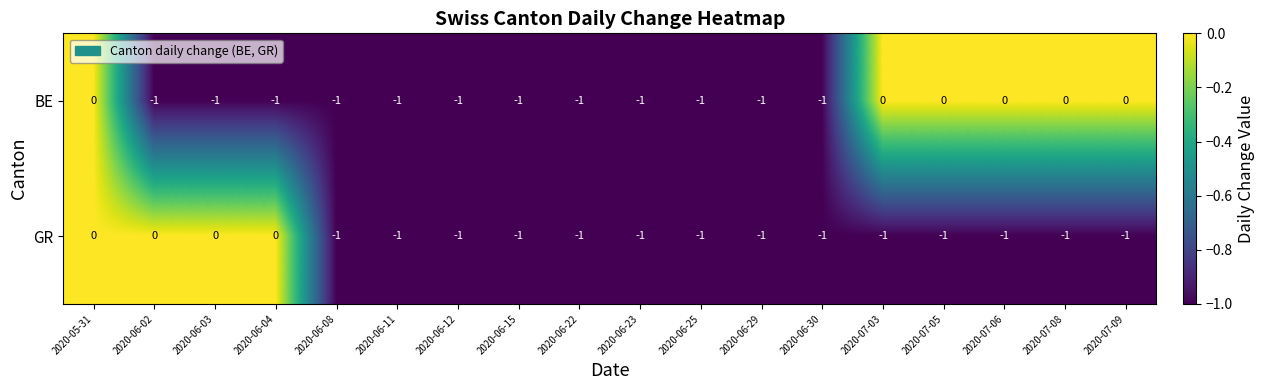

The GR series shows -1 at 2020-06-30. True or false?

True